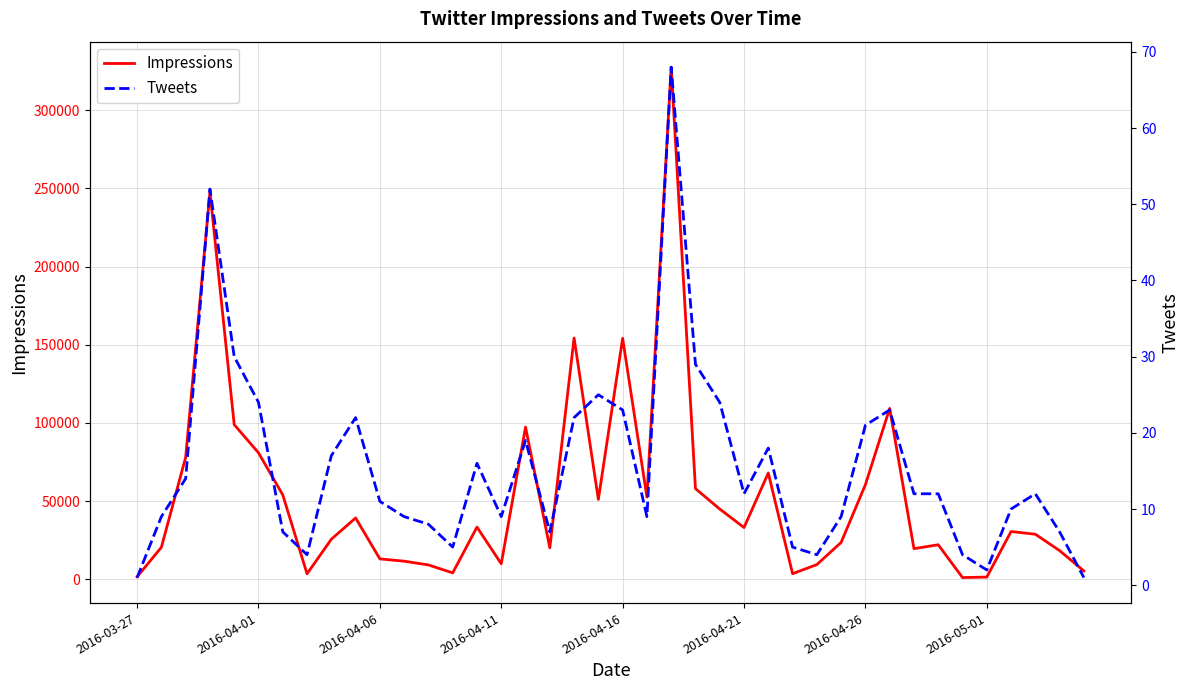

At how many categories does at least one series exceed 173579?

2